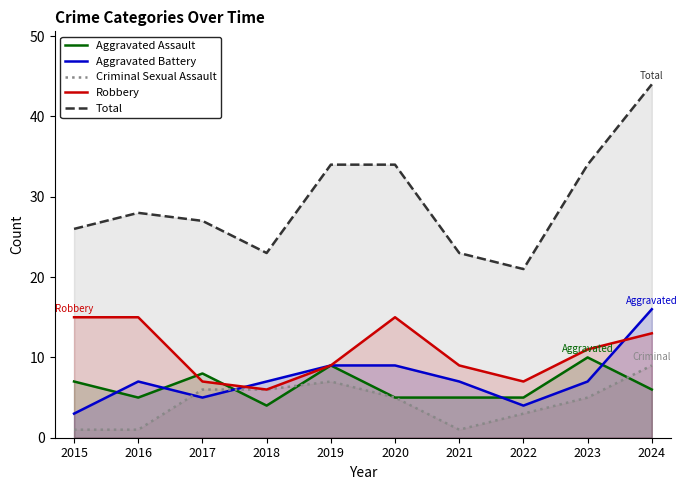

How many times do Aggravated Assault and Aggravated Battery cross each other?

5